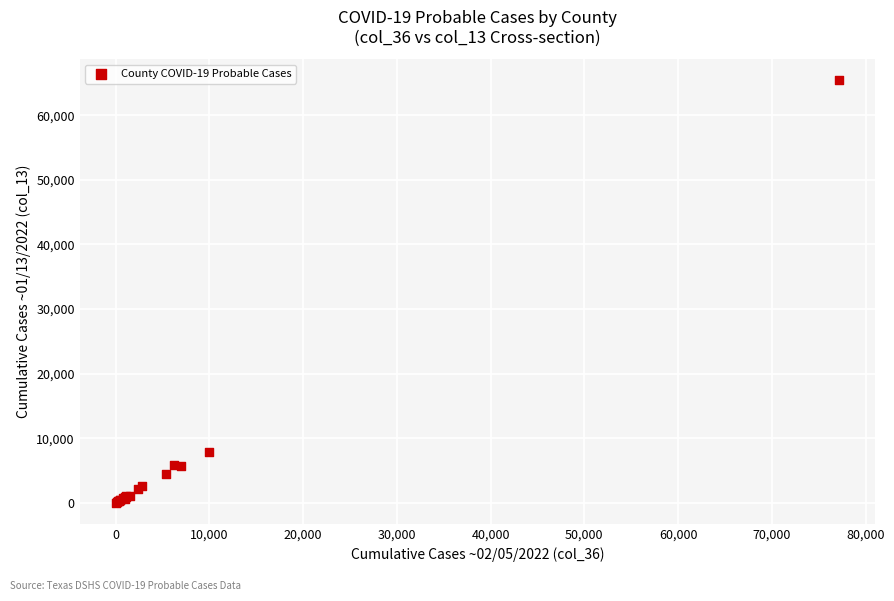

What Y value in the scatter plot is closest to 32699?

7859